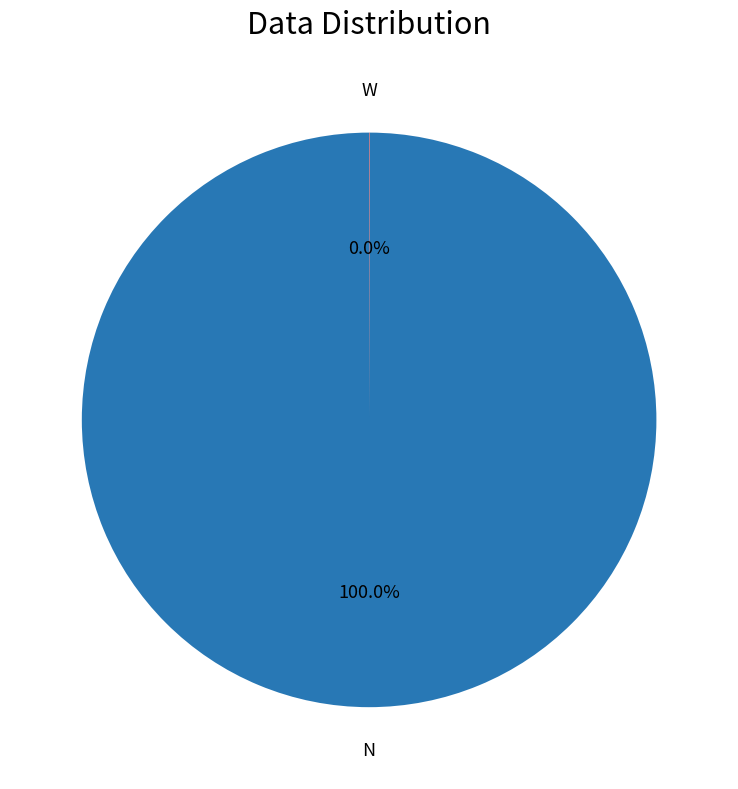

Is there any slice that represents more than half of the pie?

Yes